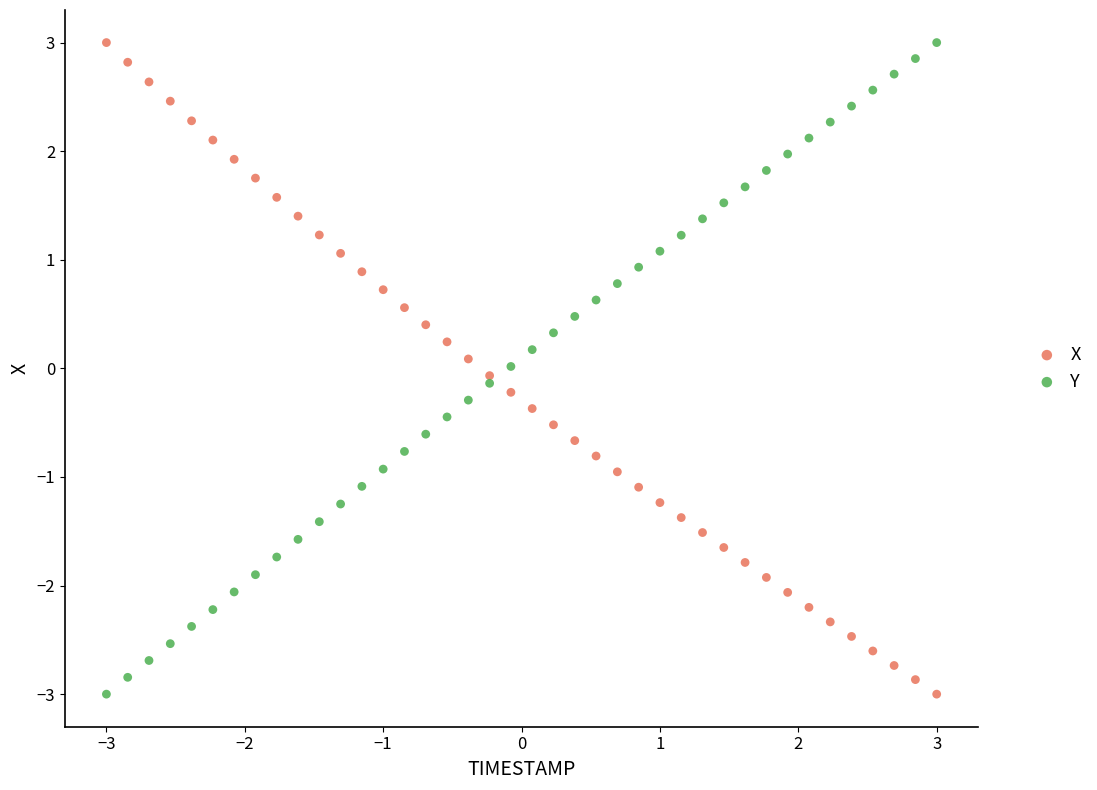

What are all the series names shown in the legend?

X, Y